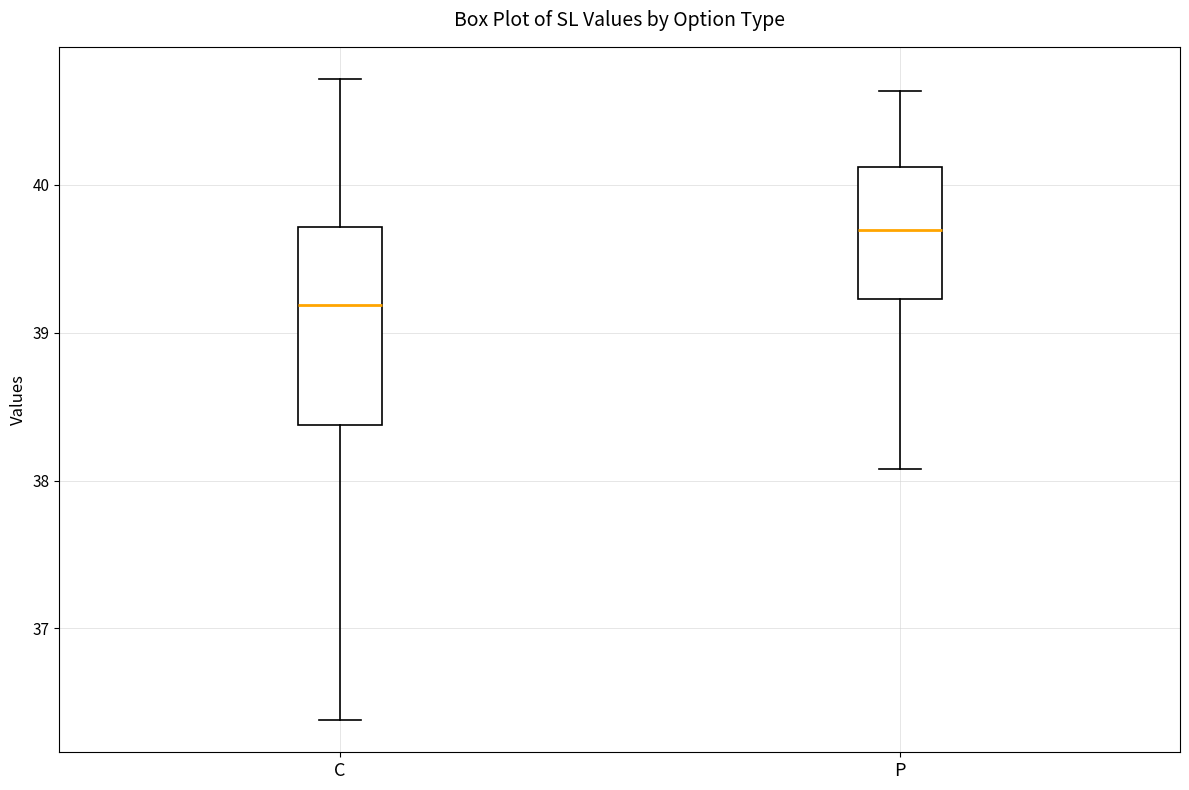

Which box is the tallest, from its lower edge to its upper edge?

C